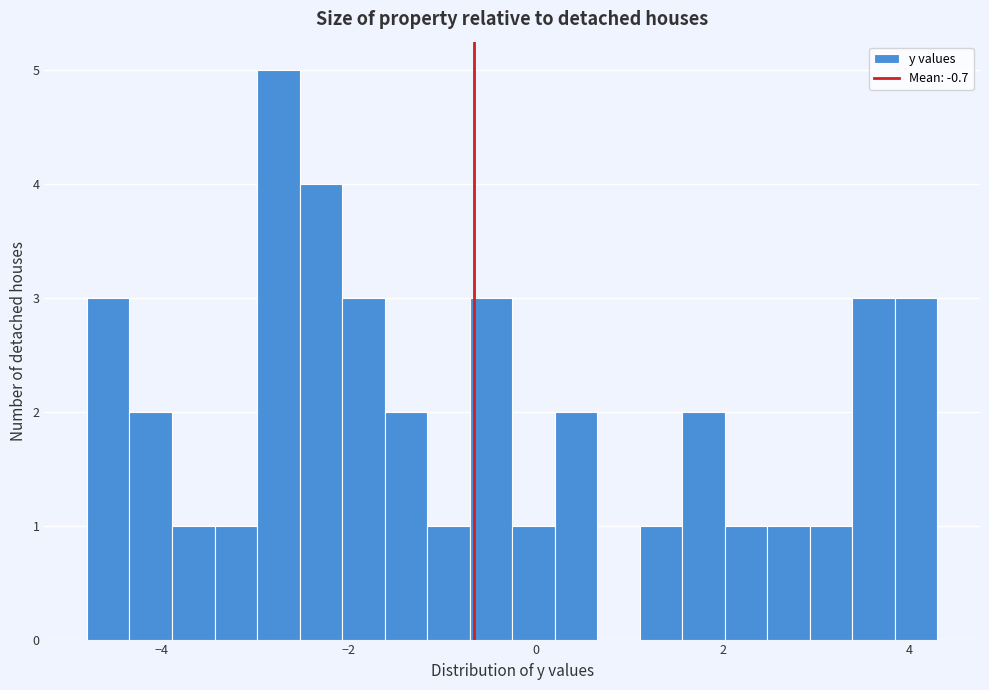

Around what value on the x-axis is the tallest bar? Give the approximate position of its centre, as read against the axis.

-2.8